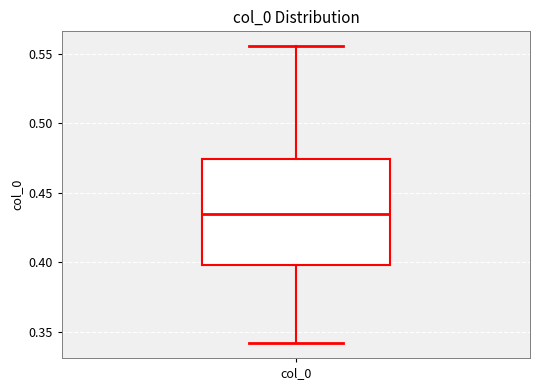

Transcribe this box plot: give where the median line is, the range the box spans, and where the two whiskers end, as read against the y-axis. The values are not printed on the chart, so give them approximately, as read against the axis.

median 0.435, box 0.400 to 0.475, whiskers 0.340 to 0.555